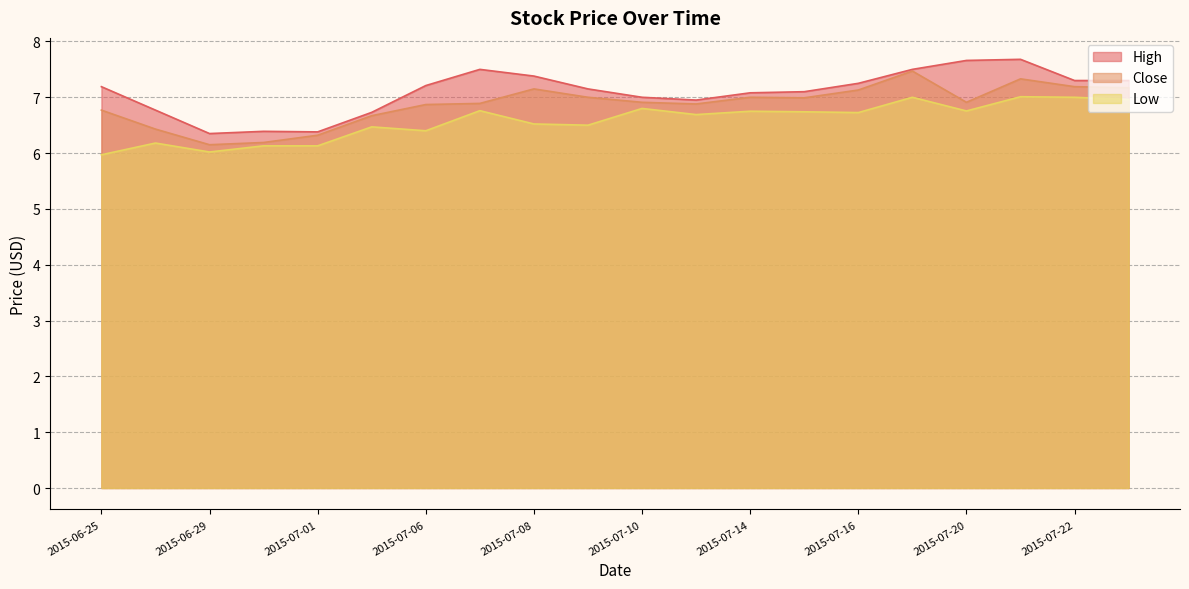

Is the value of Low at 2015-07-01 greater than the value of High at 2015-07-22?

No